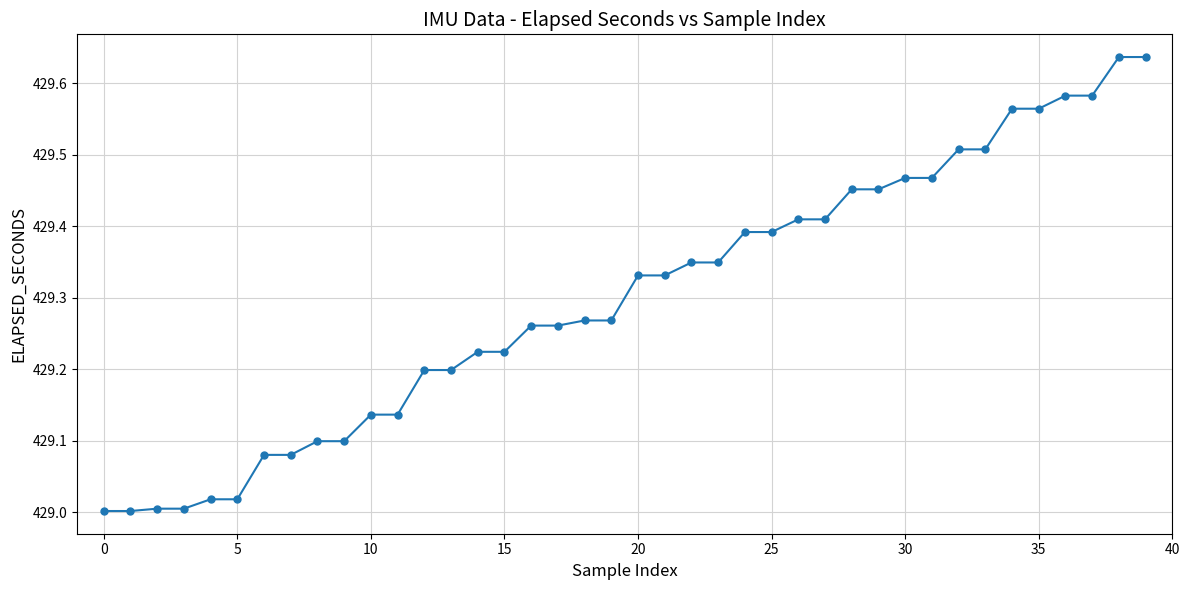

What is the difference between the maximum and second lowest values?

0.6